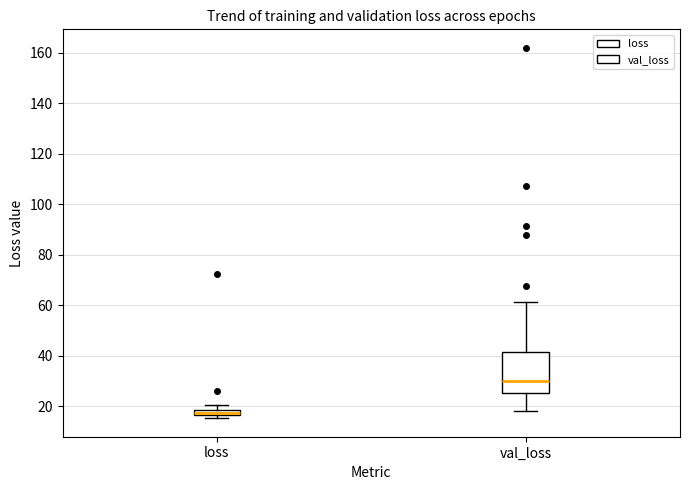

Which box's median line is the highest?

val_loss